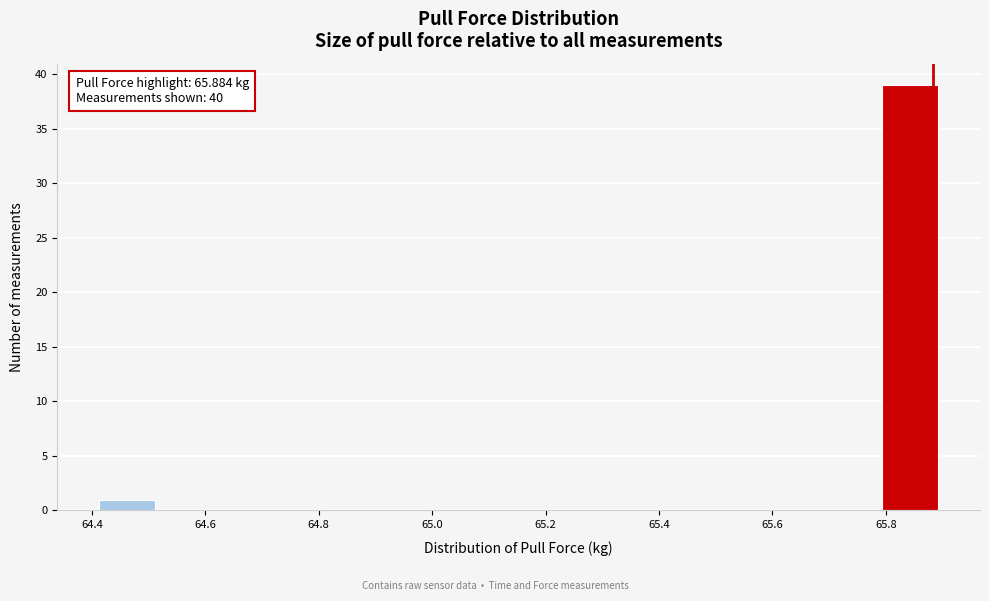

Which range on the x-axis has the tallest bar?

65.80 to 65.90